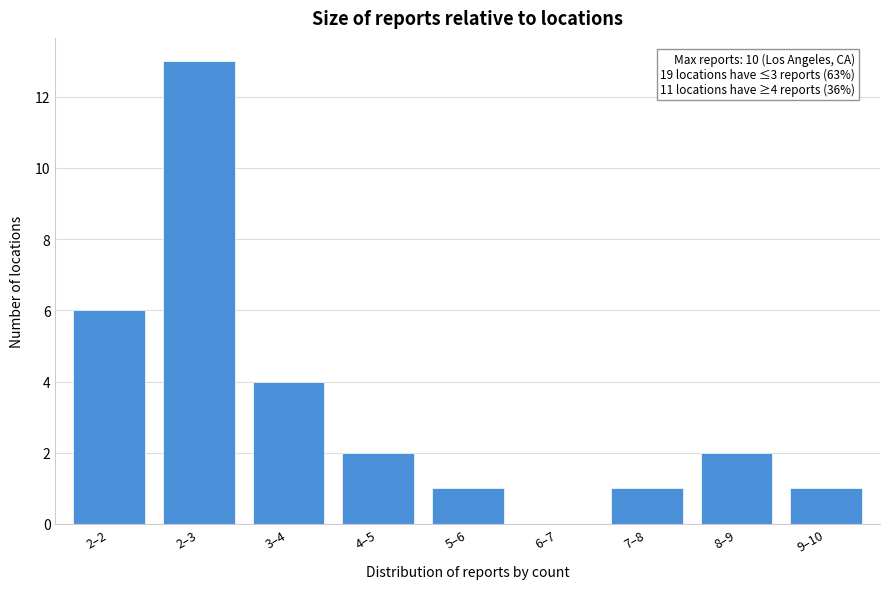

Reading left to right, transcribe all the data shown in this chart.

2–2=6	2–3=13	3–4=4	4–5=2	5–6=1	6–7=0	7–8=1	8–9=2	9–10=1